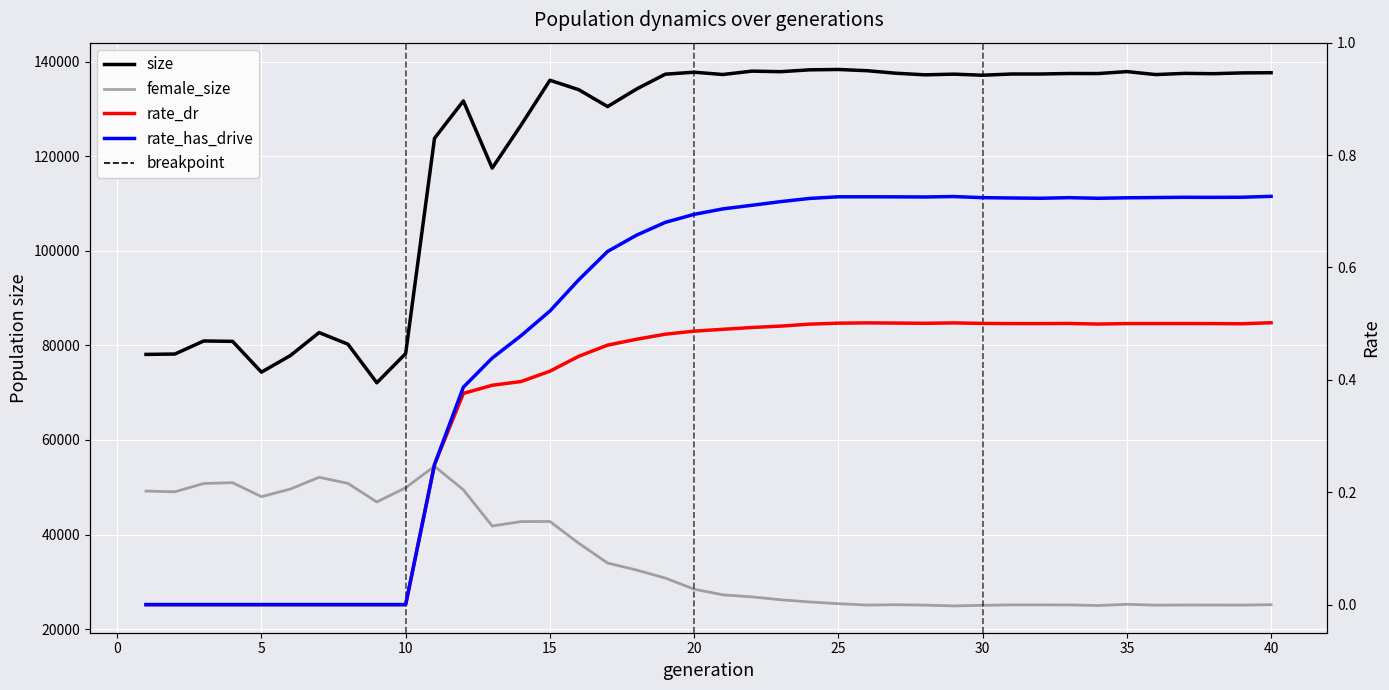

Which series has the largest range (max minus min)?

size